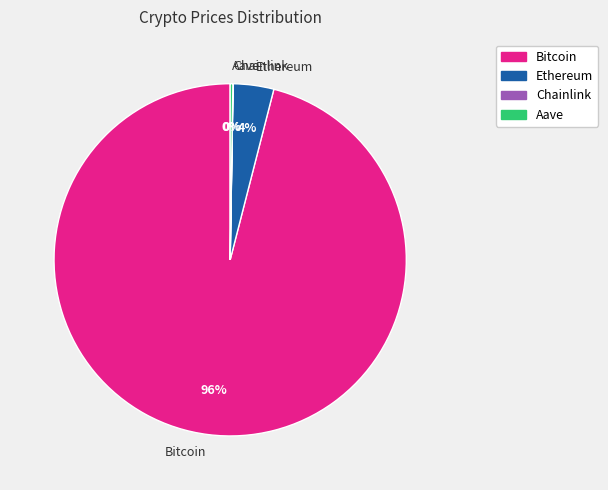

Which category has the biggest portion of the pie?

Bitcoin